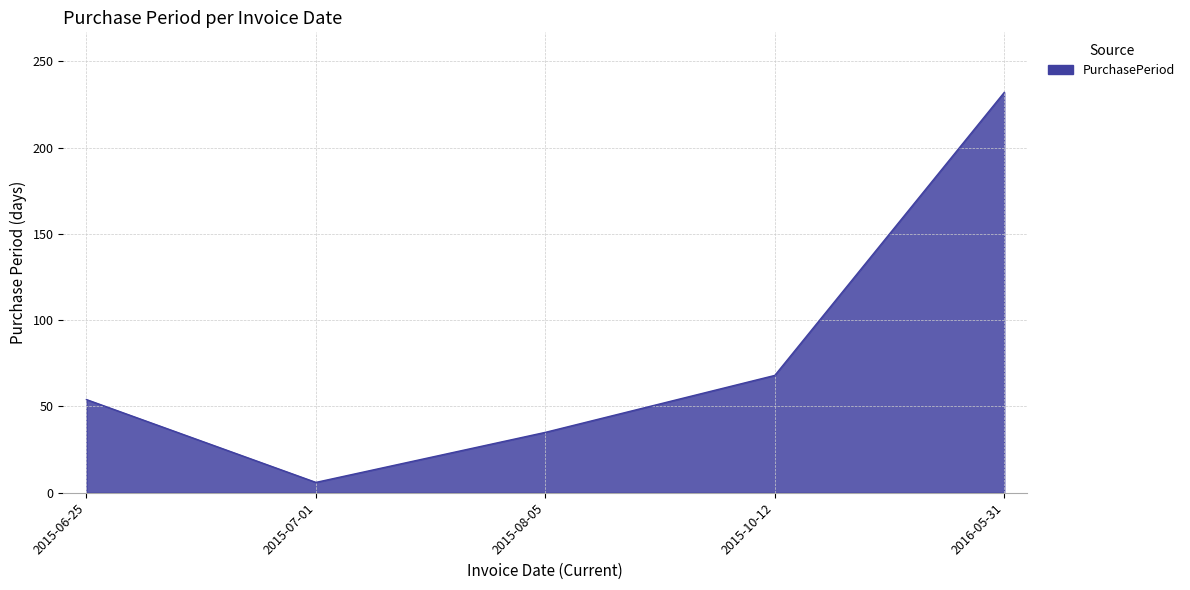

True or false: the data shows 54 at 2015-06-25.

True